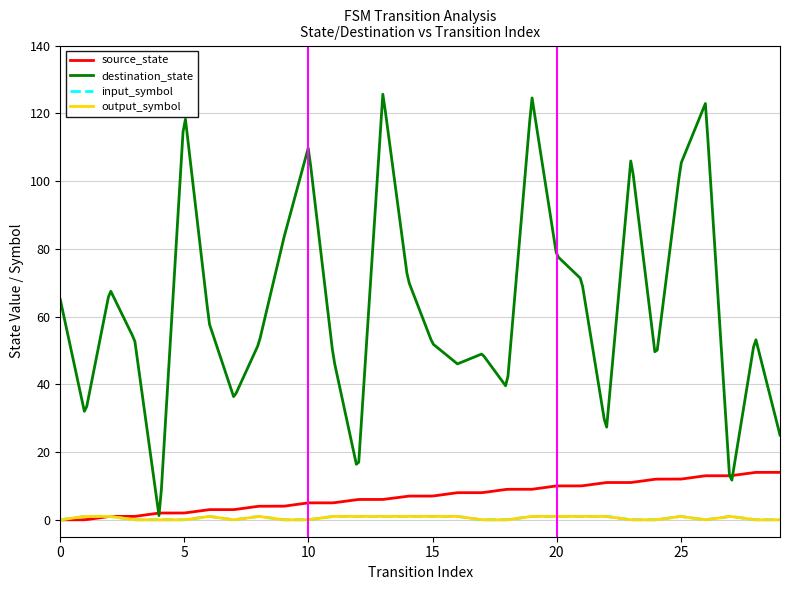

What is the maximum value for input_symbol?

1